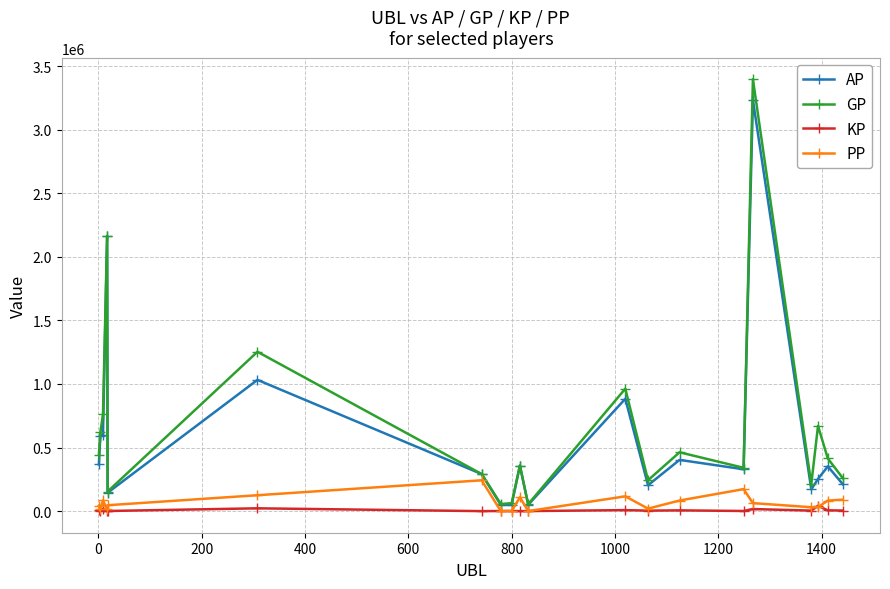

What is the difference between the second highest and minimum values in the GP series?

2111102.0